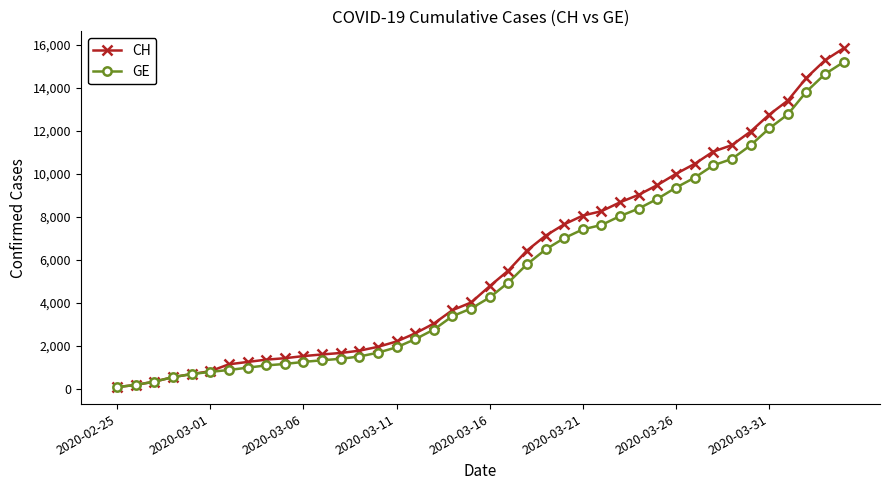

What is the maximum value shown in the chart?

15850